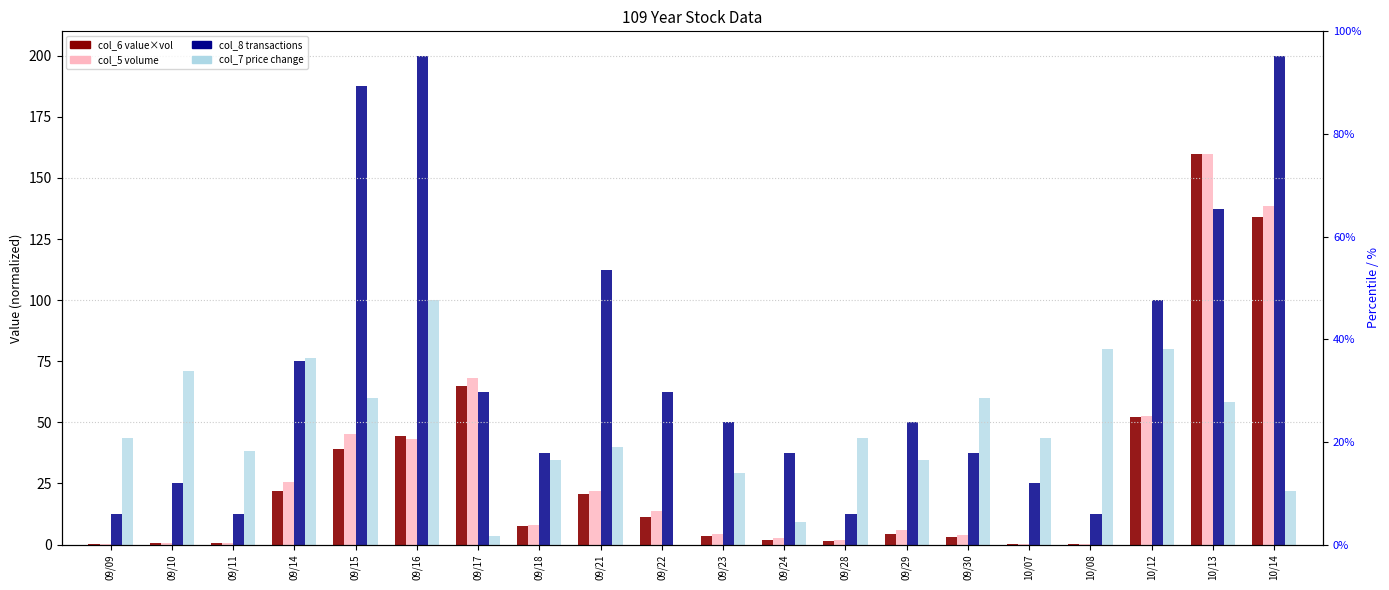

Reading right to left, extract all data points from this chart.

col_6 (value*vol): 133.9	160.0	52.2	0.4	0.3	2.9	4.2	1.5	1.8	3.4	11.1	20.5	7.5	65.0	44.6	39.0	21.9	0.5	0.5	0.1
col_5 (volume): 138.4	160.0	52.6	0.4	0.4	4.1	5.9	2.0	2.6	4.5	13.7	22.0	8.2	68.3	43.0	45.0	25.5	0.6	0.6	0.2
col_8 (transactions): 200.0	137.5	100.0	12.5	25.0	37.5	50.0	12.5	37.5	50.0	62.5	112.5	37.5	62.5	200.0	187.5	75.0	12.5	25.0	12.5
col_7 (price change %): 21.8	58.2	80.0	80.0	43.6	60.0	34.5	43.6	9.1	29.1	0.0	40.0	34.5	3.6	100.0	60.0	76.4	38.2	70.9	43.6